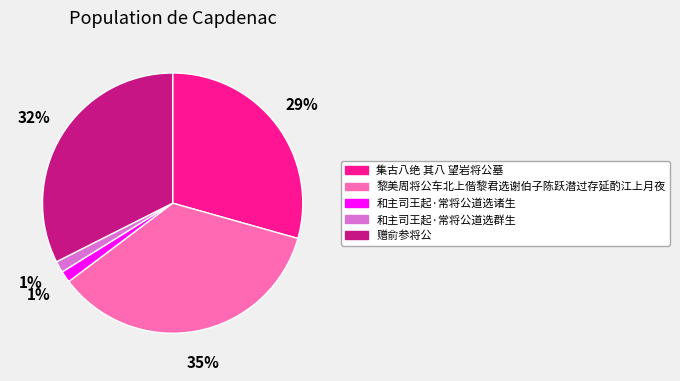

Is 和主司王起·常将公道选群生 the majority of the pie?

No